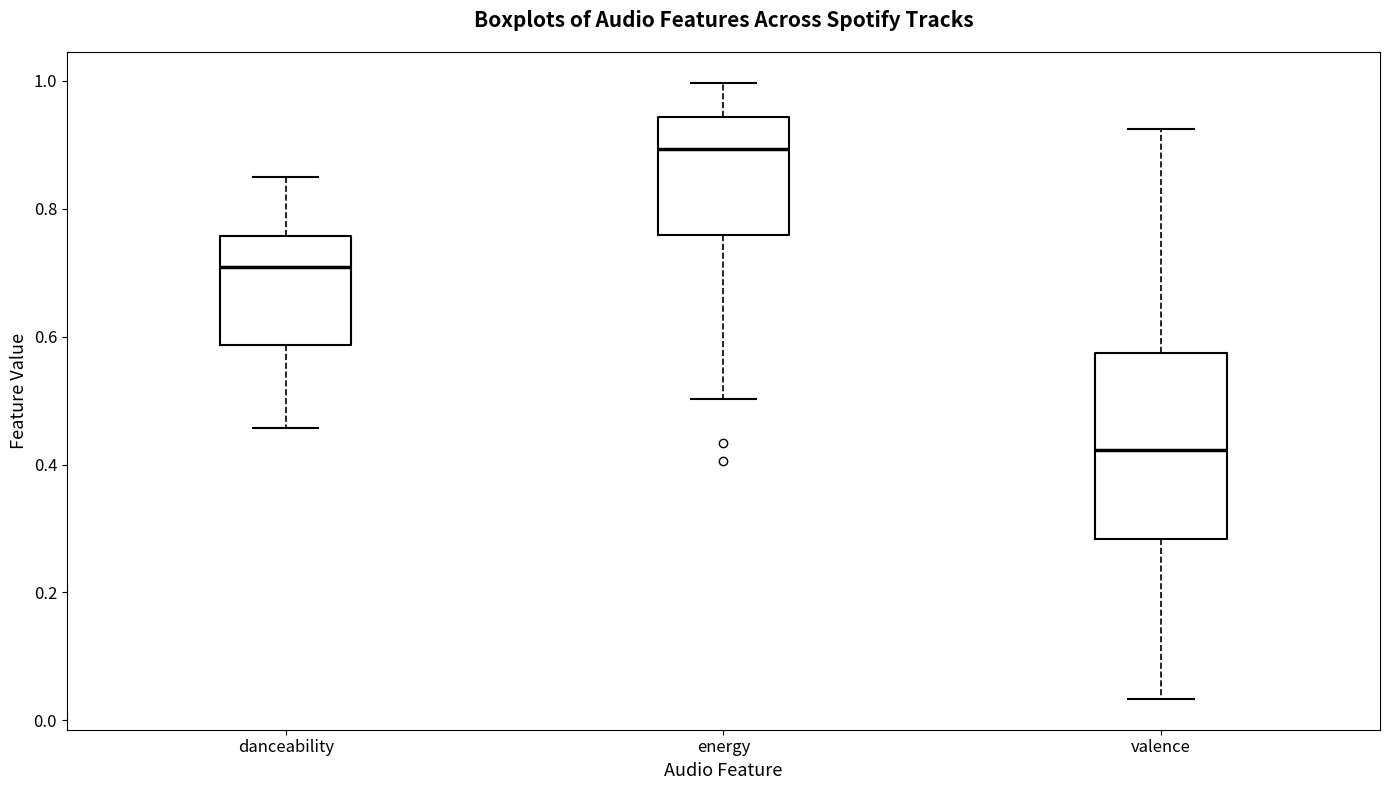

Where is the lower edge of the box for energy on the y-axis? The values are not printed on the chart, so give them approximately, as read against the axis.

0.76